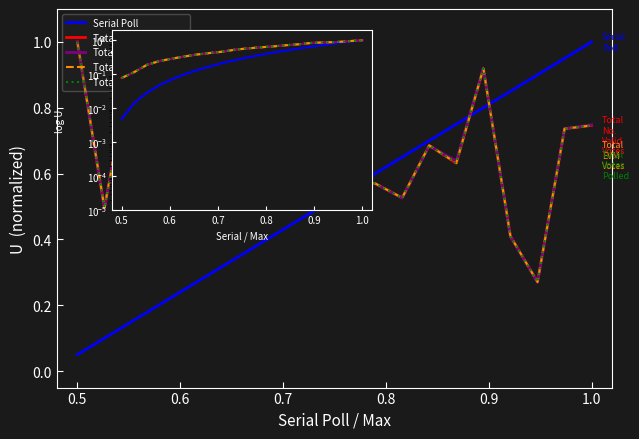

What is the sum of all Total Votes Polled values?

10.9